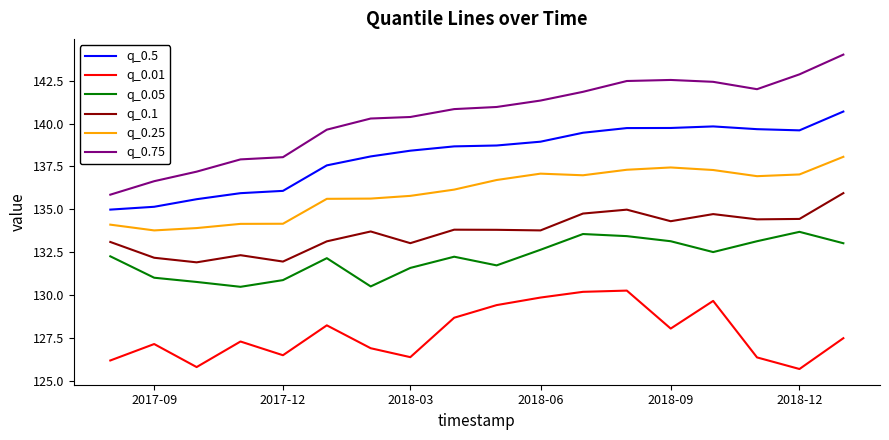

What are all the series names shown in the legend?

q_0.5, q_0.01, q_0.05, q_0.1, q_0.25, q_0.75